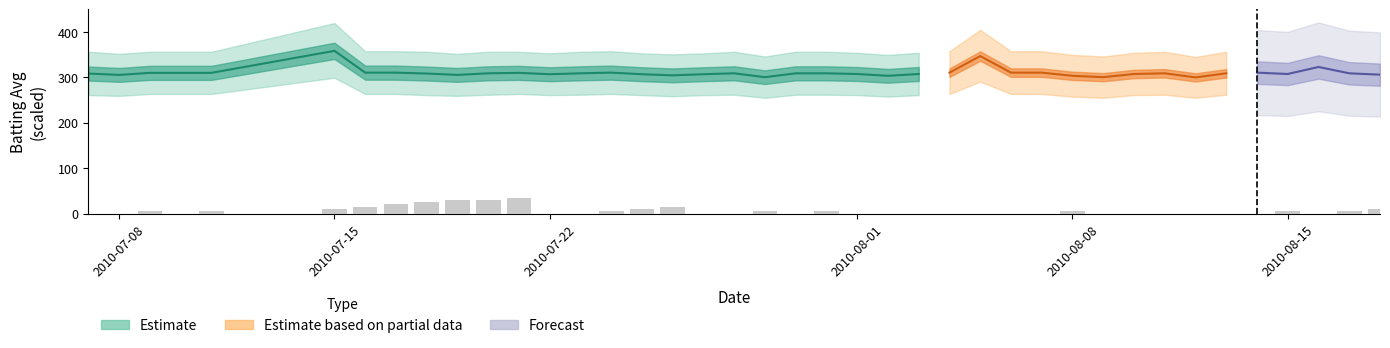

Are the bars grouped side by side (vs. stacked)?

No